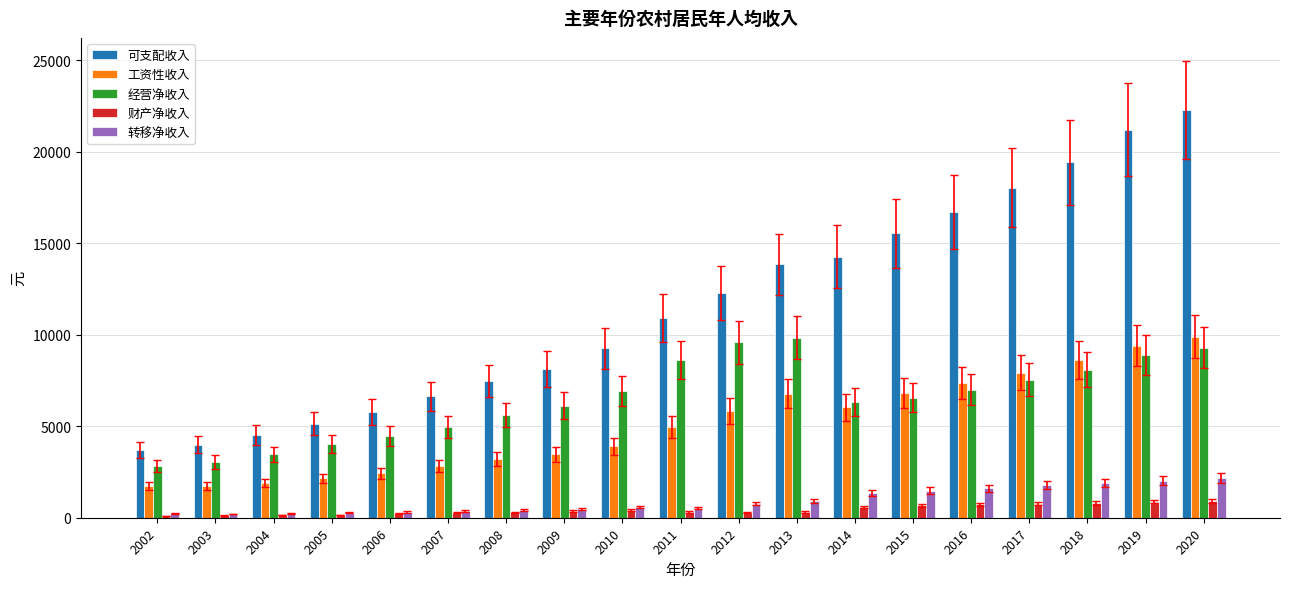

At which category is the sum across all series the highest?

2020